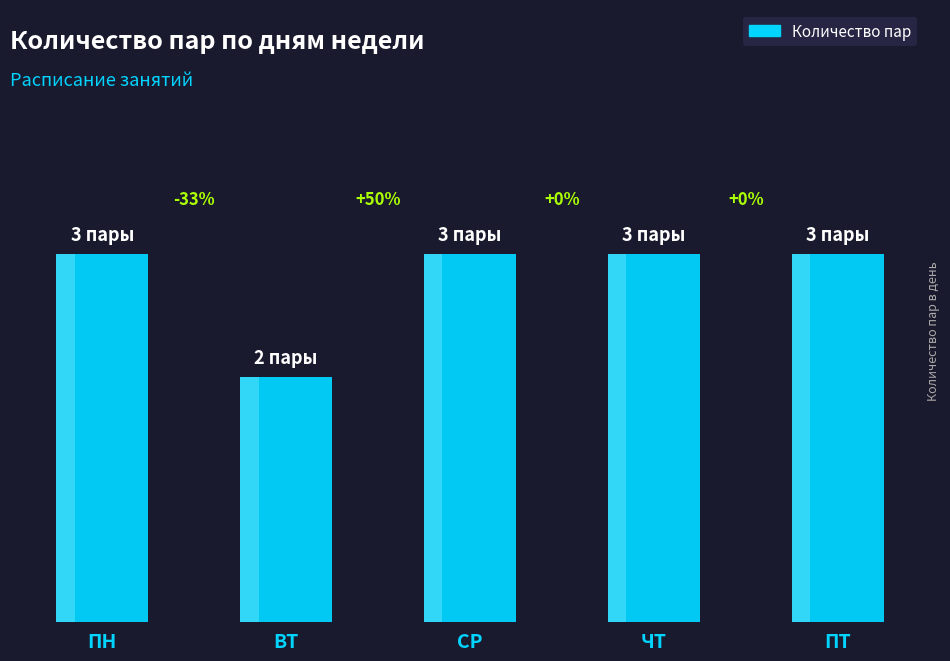

Approximately how many times larger is the value at ПТ compared to ЧТ?

1.0